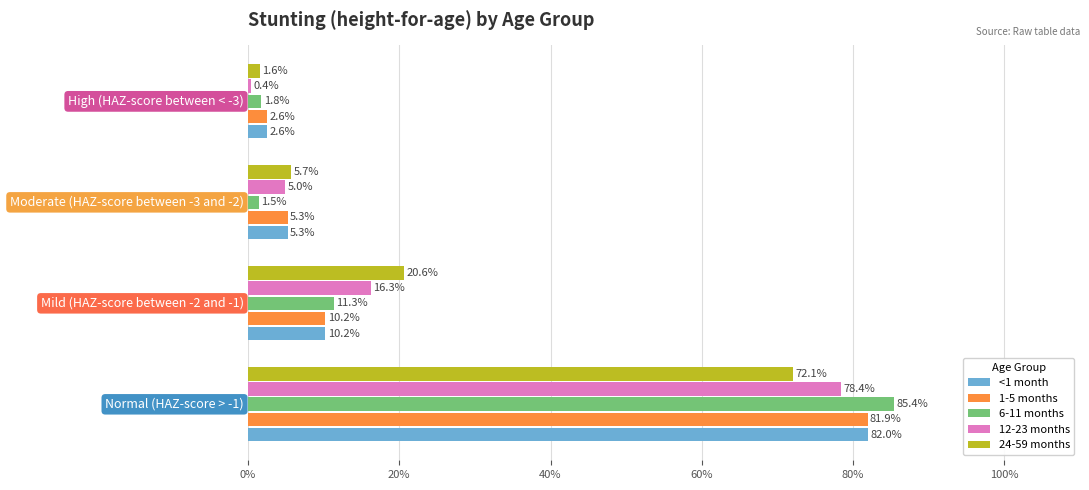

Which series has the largest total across all categories?

<1 month